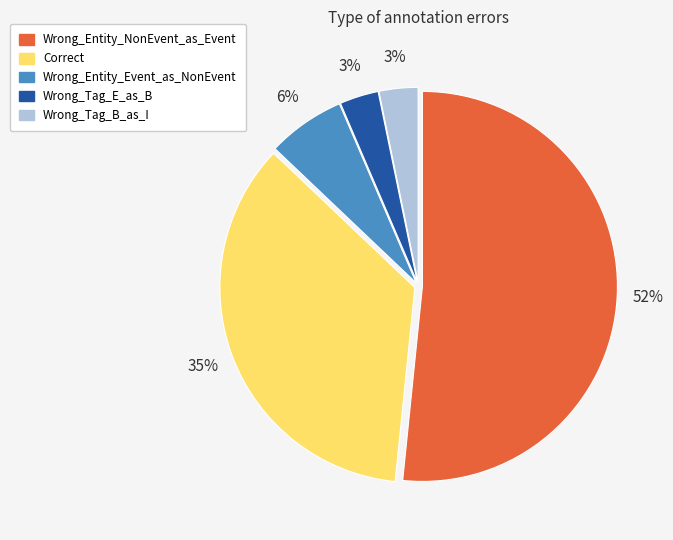

How many slices are in this pie chart?

5